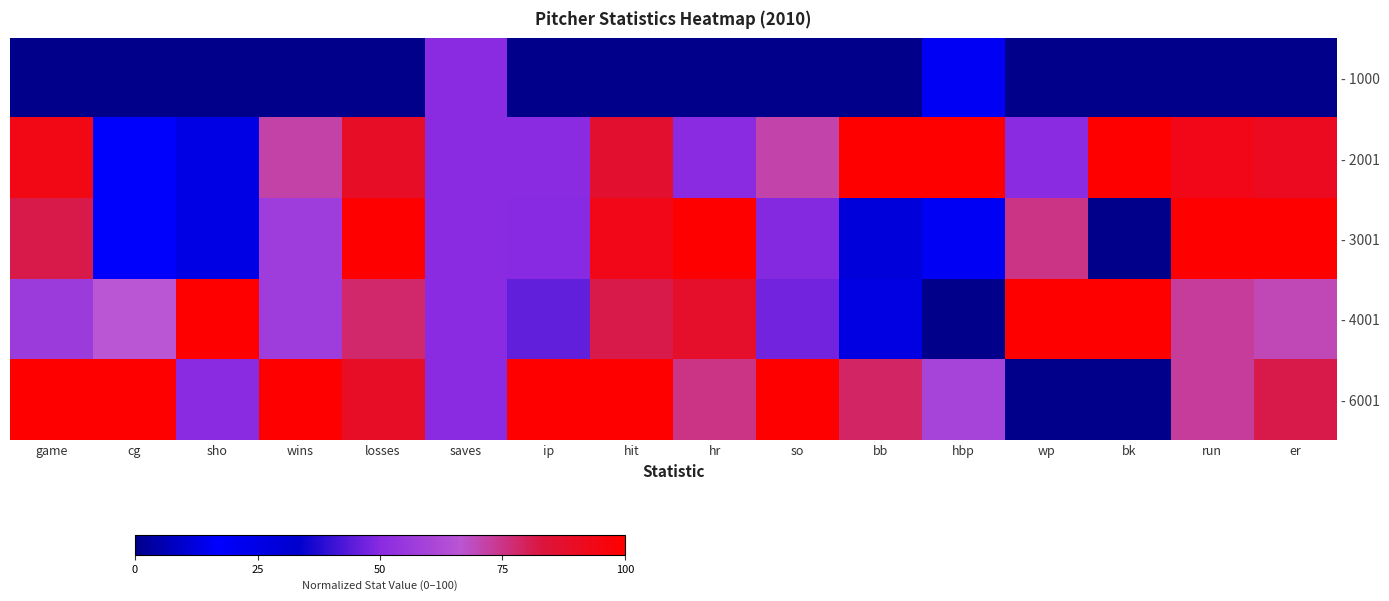

Rank the categories by - 4001 value from lowest to highest.

hbp, bb, ip, so, saves, game, wins, cg, er, run, losses, hit, hr, sho, wp, bk